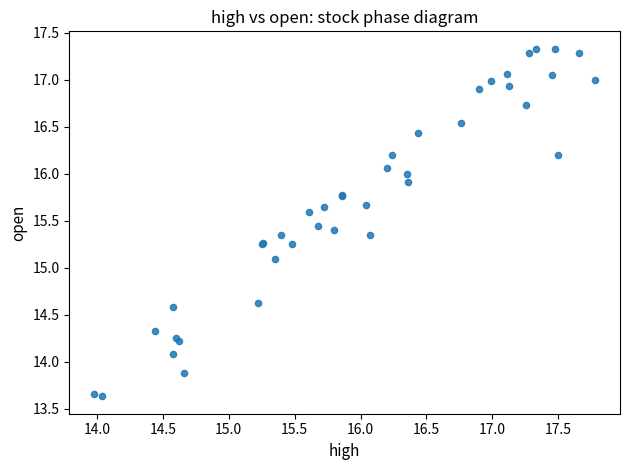

What Y value in the scatter plot is closest to 15?

15.1